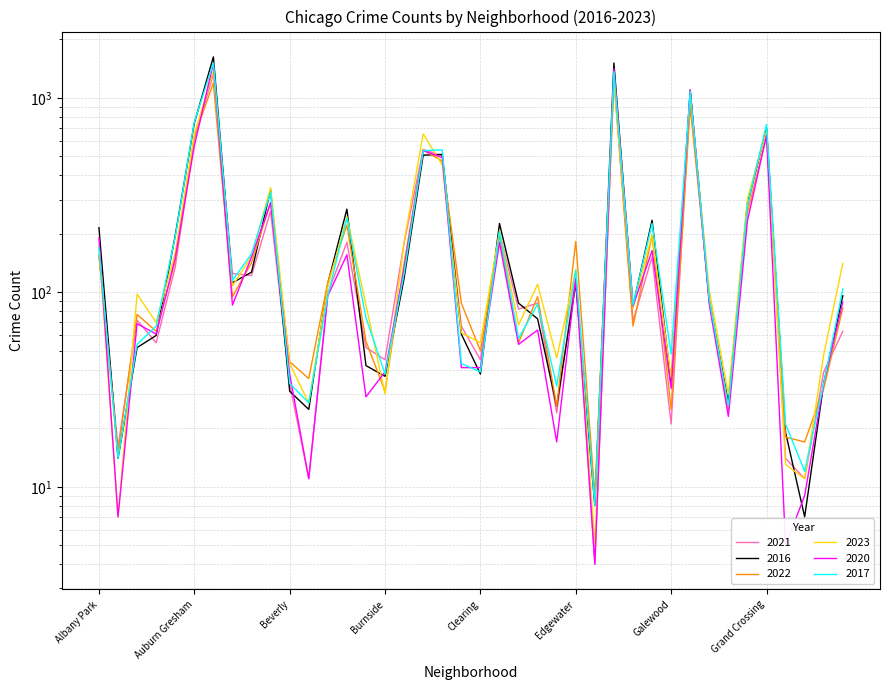

At which category is the sum across all series the highest?

Austin